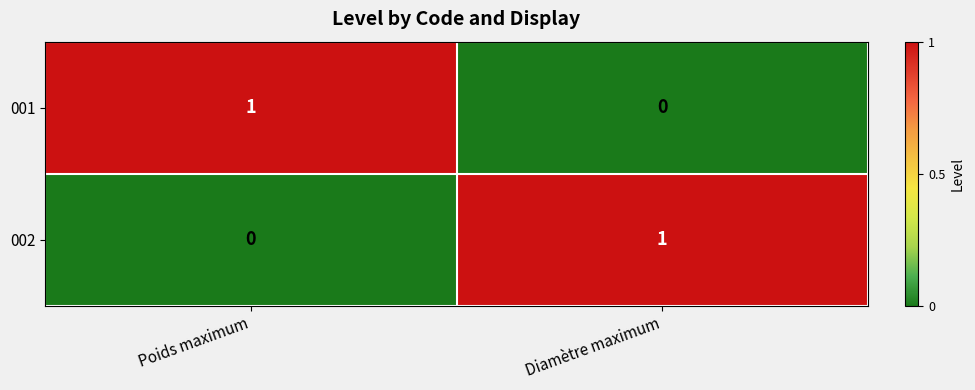

Which category has the highest value in the 002 series?

Diamètre maximum